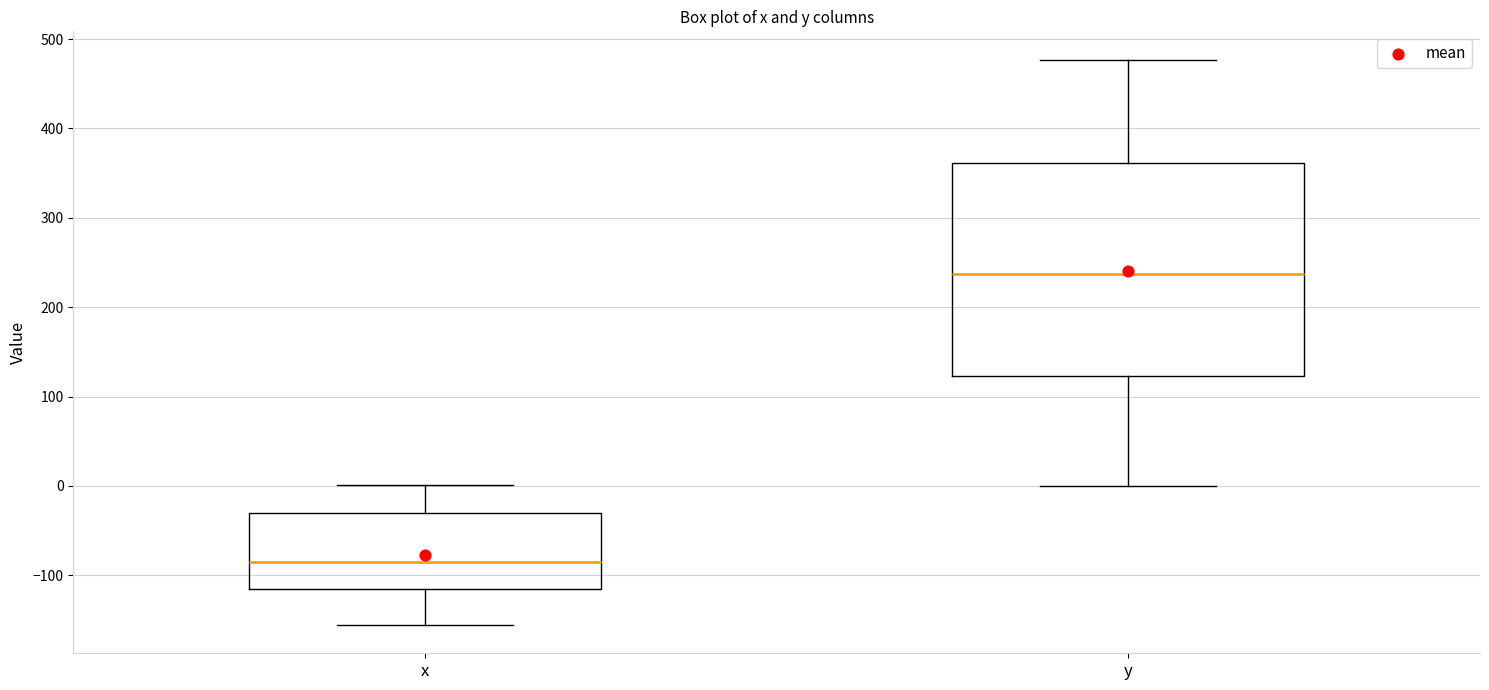

Which box has the lowest median line?

x